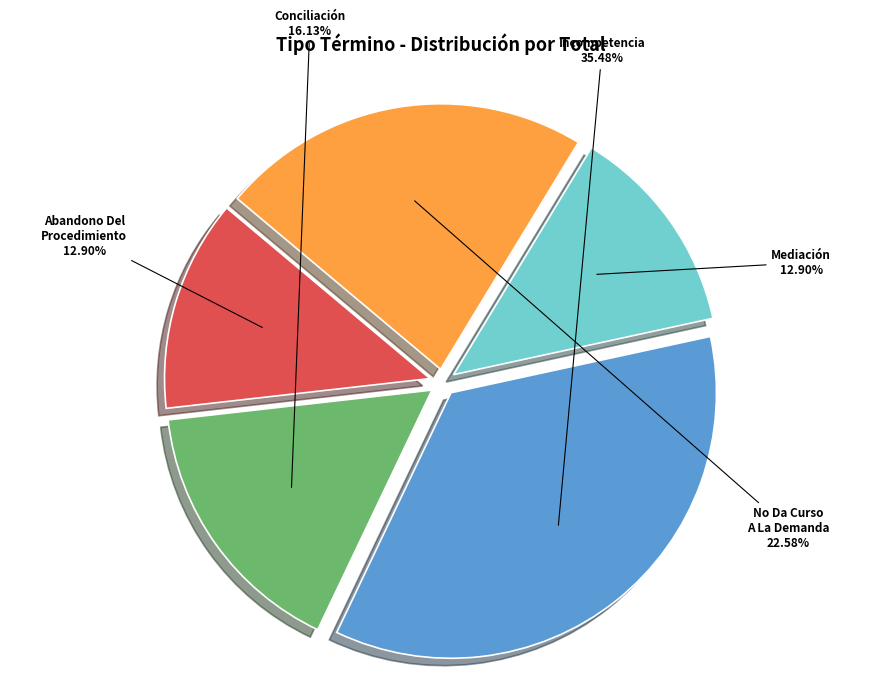

Does any single category account for the majority?

No